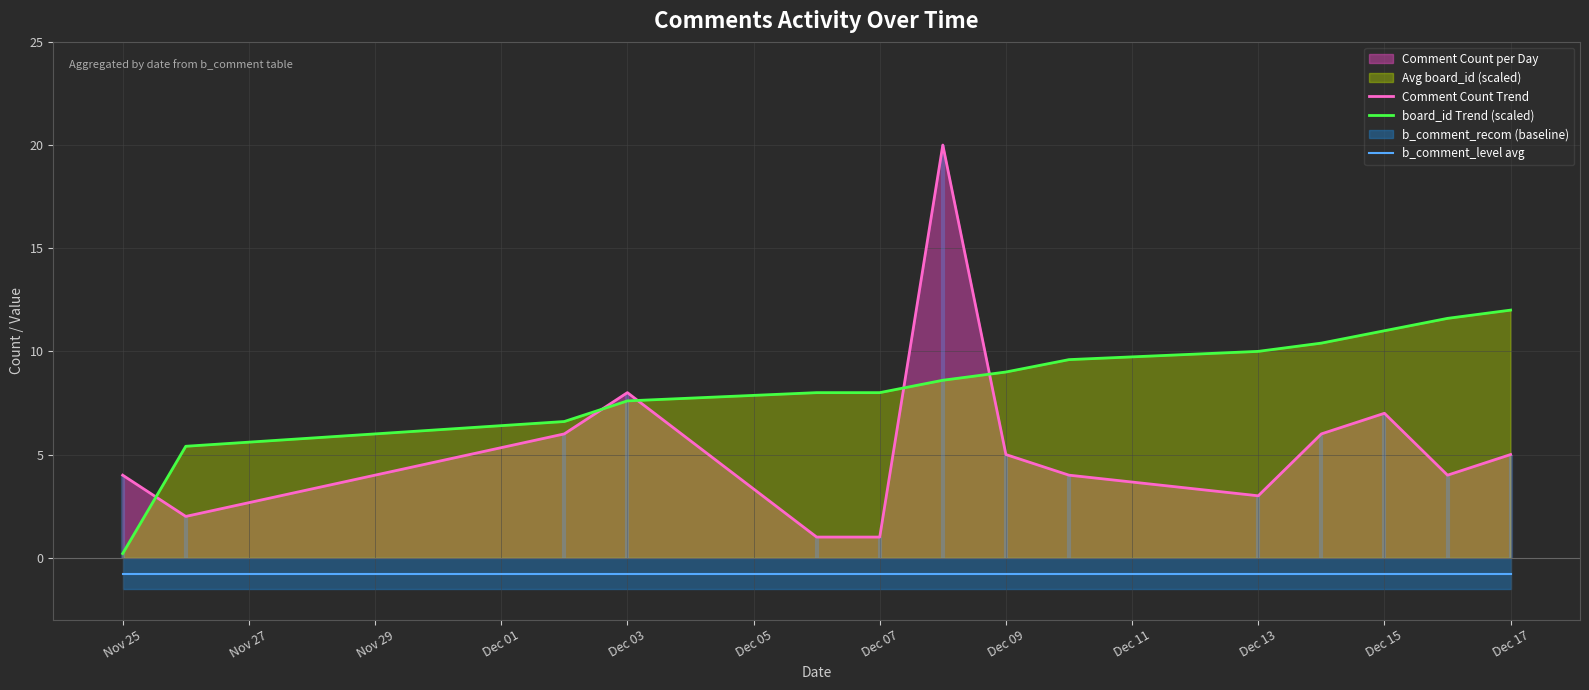

What is the sum of the board_id Trend (scaled) values at Dec 17 and Dec 09?

21.0